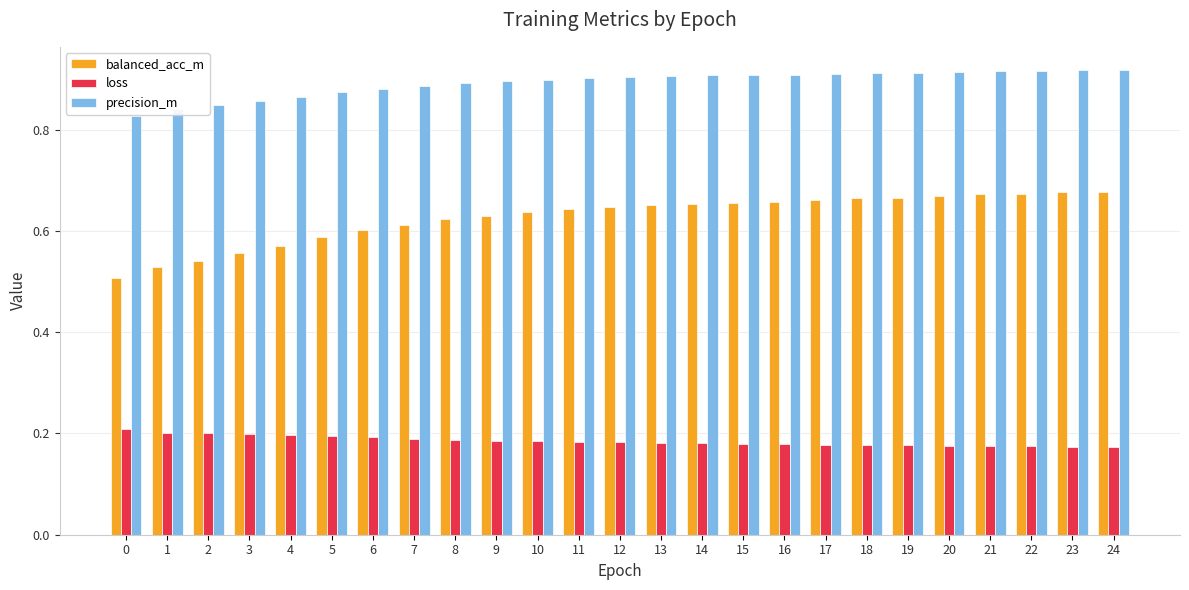

Which series has the largest range (max minus min)?

balanced_acc_m